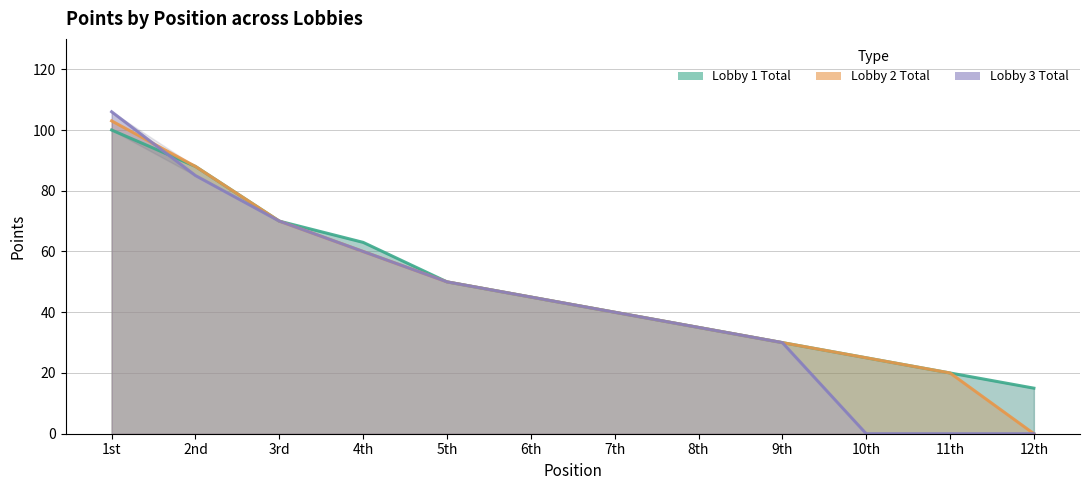

Which label corresponds to the largest value in the chart?

1st